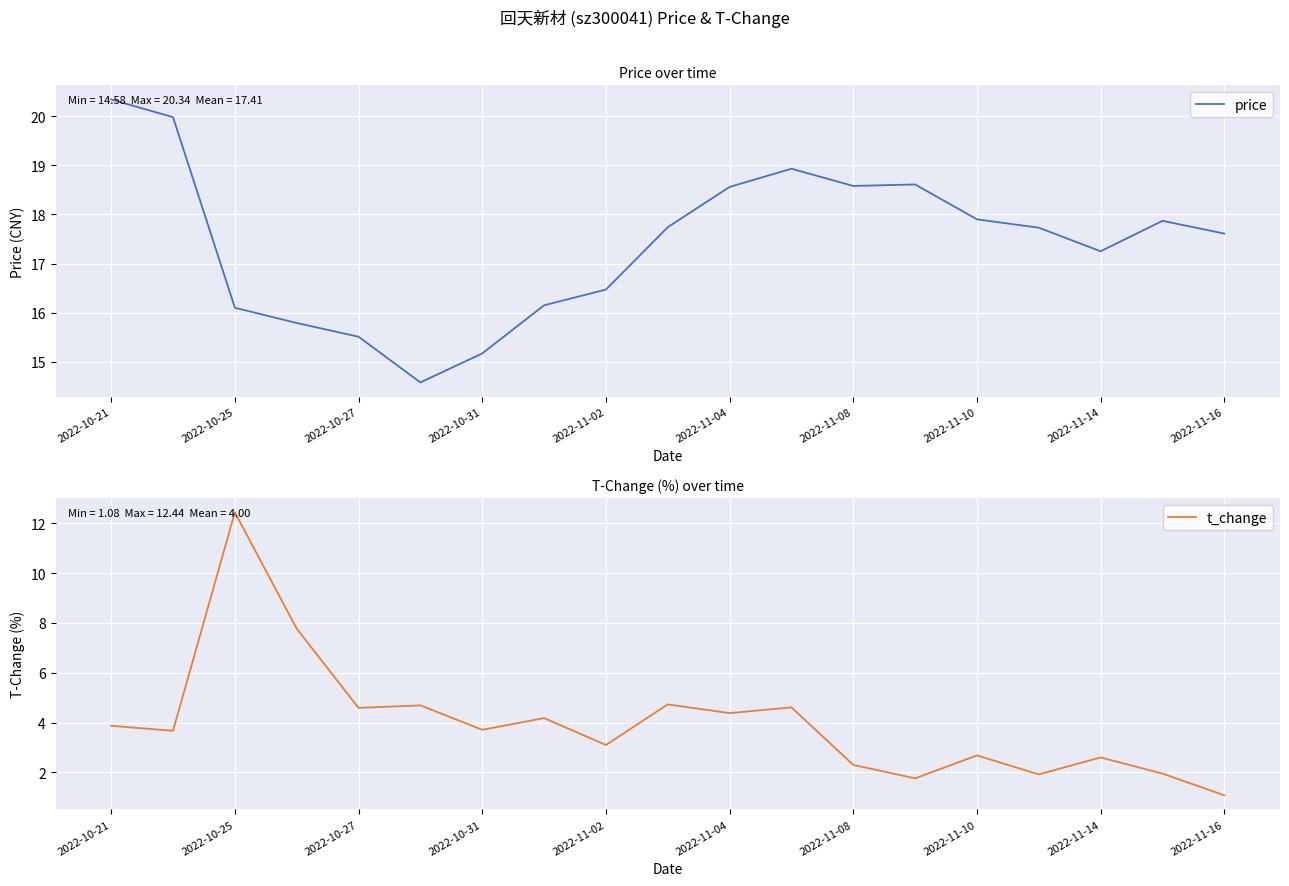

Reading left to right, extract all data points from this chart.

price: 20.3	20.0	16.1	15.8	15.5	14.6	15.2	16.1	16.5	17.7	18.6	18.9	18.6	18.6	17.9	17.7	17.2	17.9	17.6
t_change: 3.9	3.7	12.4	7.8	4.6	4.7	3.7	4.2	3.1	4.7	4.4	4.6	2.3	1.8	2.7	1.9	2.6	1.9	1.1